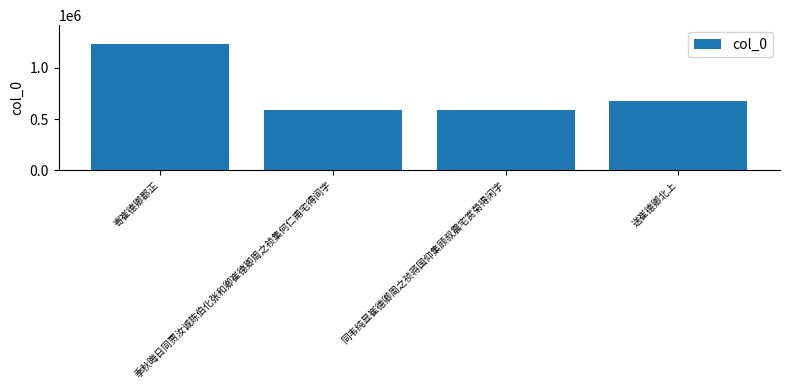

How many categories are shown in the chart?

4